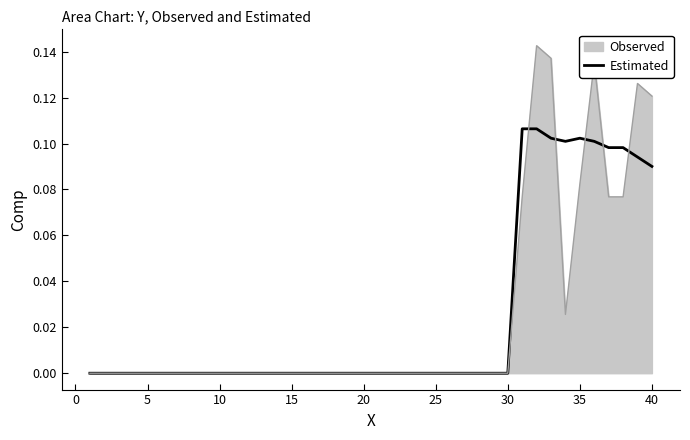

Which series has the largest range (max minus min)?

Observed